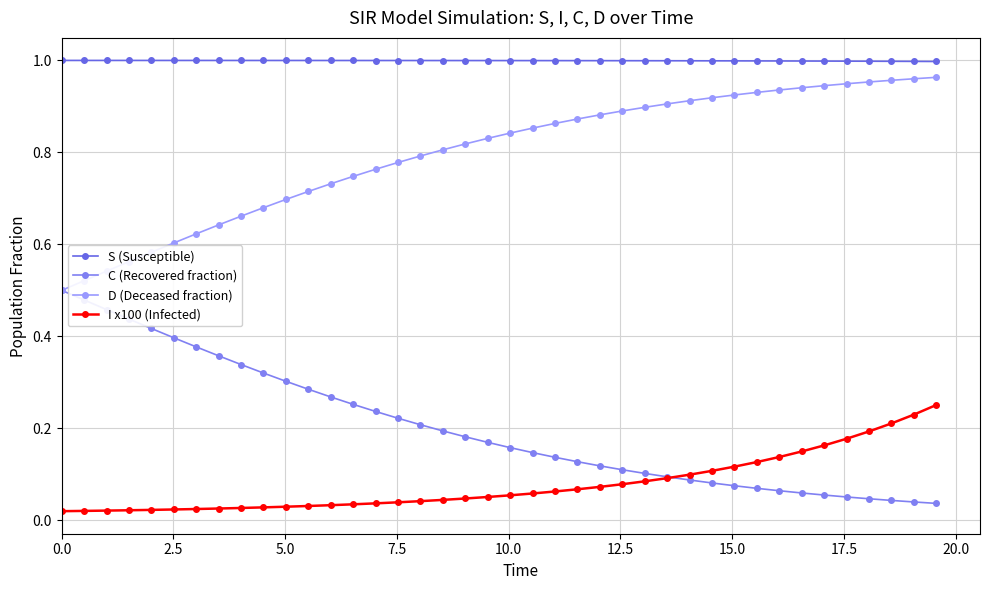

How many times do C (Recovered fraction) and I x100 (Infected) cross each other?

1